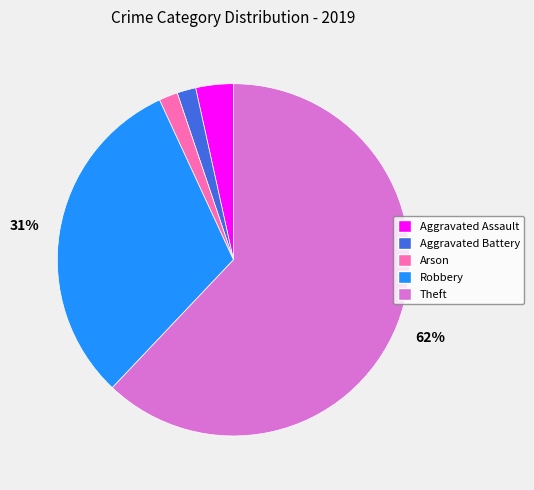

To the nearest percent, what portion does Robbery represent?

31%